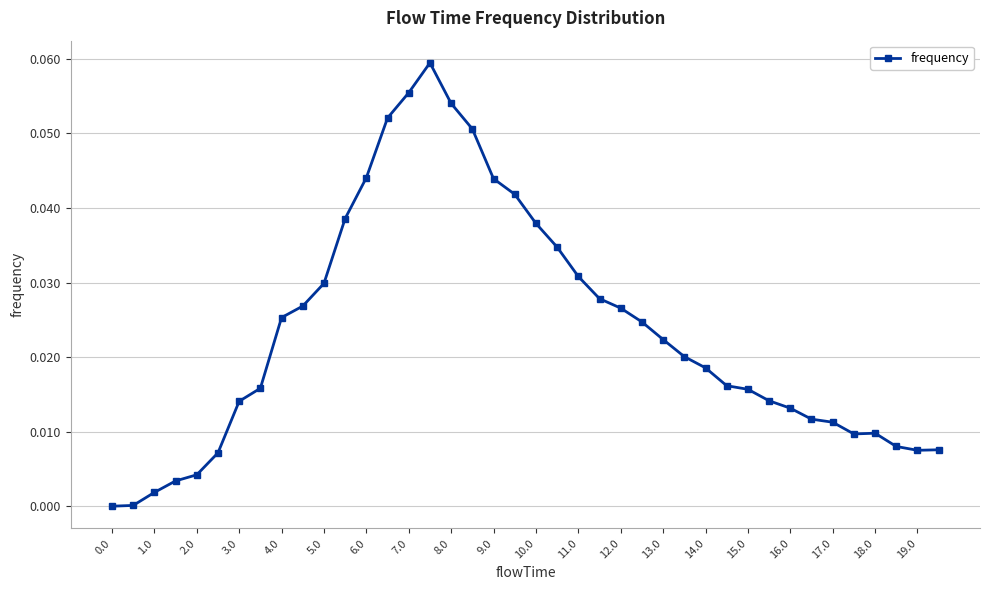

Rank the categories by value from highest to lowest.

15.0, 14.0, 16.0, 13.0, 17.0, 12.0, 18.0, 19.0, 11.0, 20, 21, 22, 10.0, 23, 9.0, 24, 8.0, 25, 26, 27, 28, 29, 7.0, 30, 31, 6.0, 32, 33, 34, 36, 35, 37, 39, 38, 5.0, 4.0, 3.0, 2.0, 1.0, 0.0